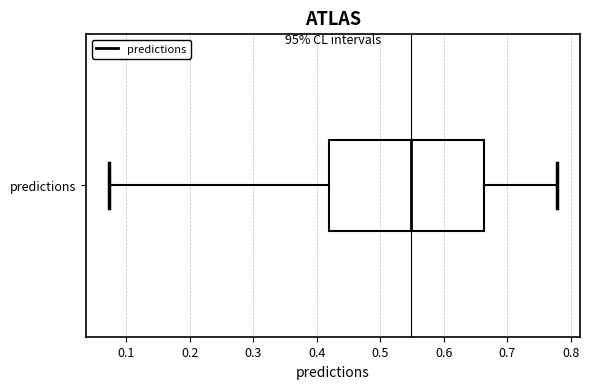

Read this box plot against the x-axis: the position of the median line, the range covered by the box, and the ends of both whiskers. The values are not printed on the chart, so give them approximately, as read against the axis.

median 0.55, box 0.42 to 0.66, whiskers 0.07 to 0.78